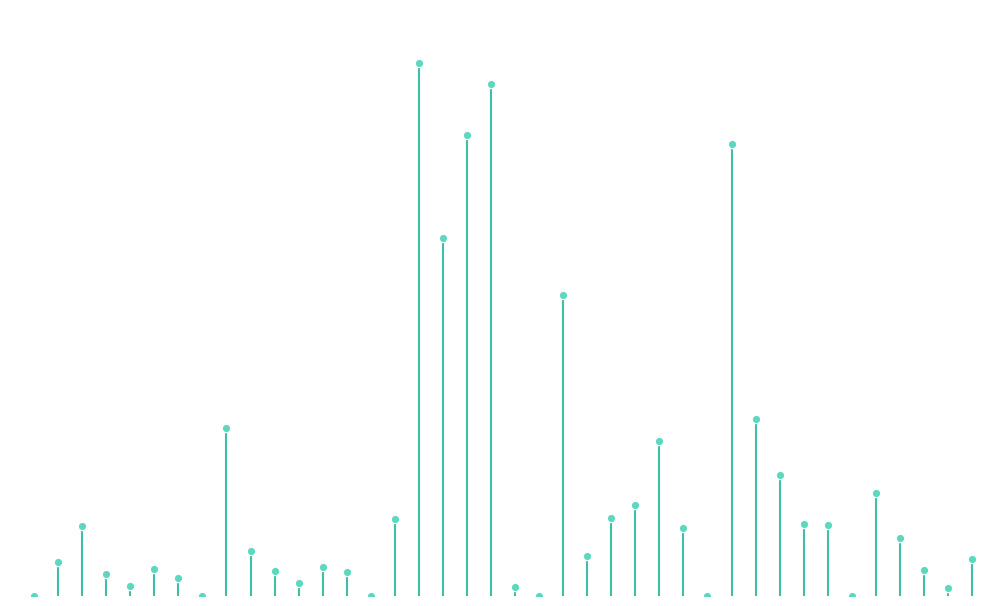

What is the change in value from 0 to 9?

+52179